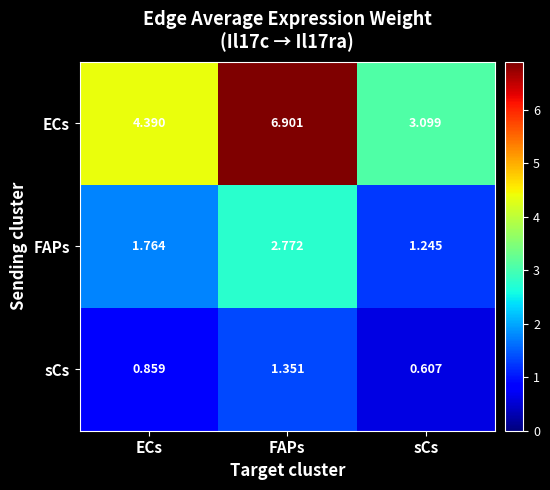

Is the value of FAPs at FAPs greater than the value of sCs at ECs?

Yes